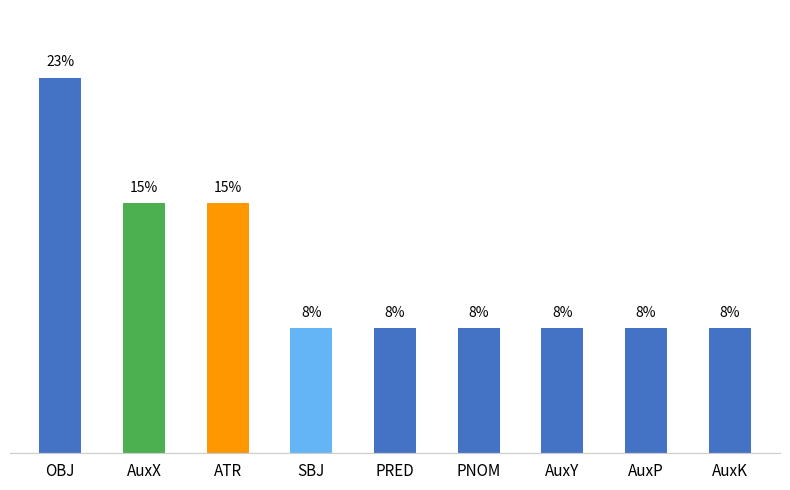

What is the value of the 5th bar from the left?

7.7